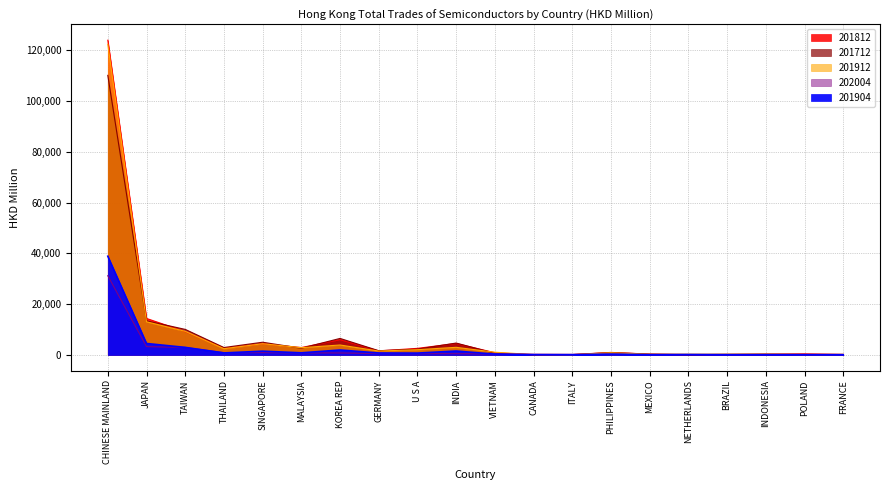

What is the sum of the 201812 values at POLAND and FRANCE?

595.3